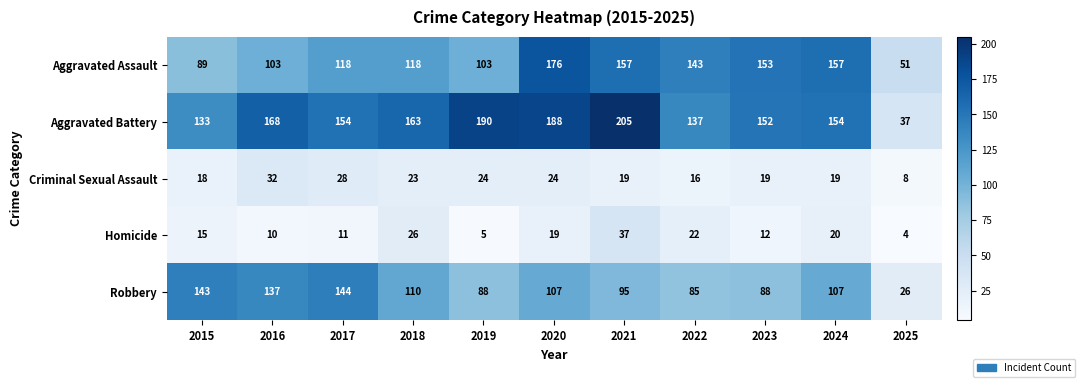

What is the sum of all Homicide values?

181